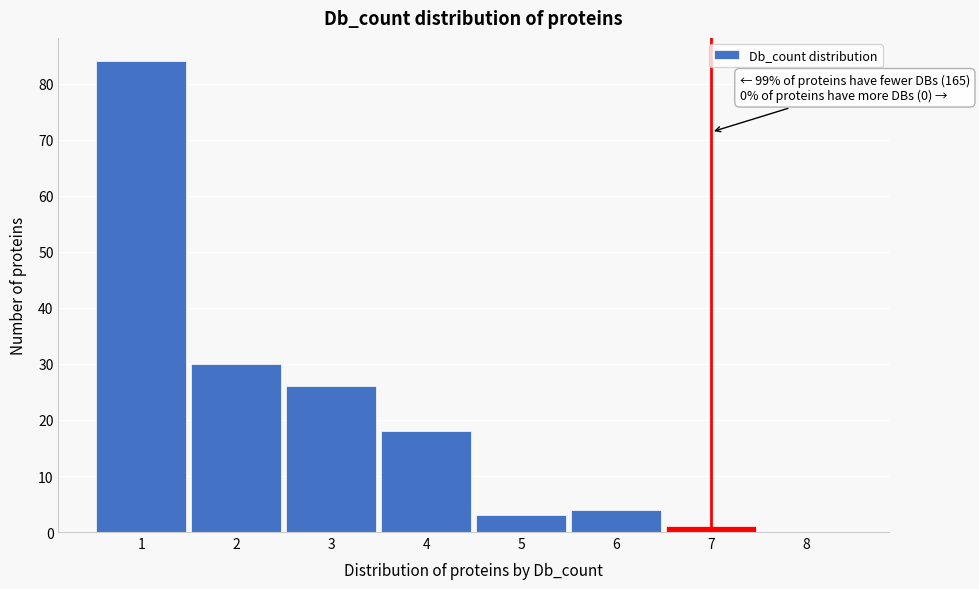

Over which range of the x-axis is the bar tallest?

0.5 to 1.5